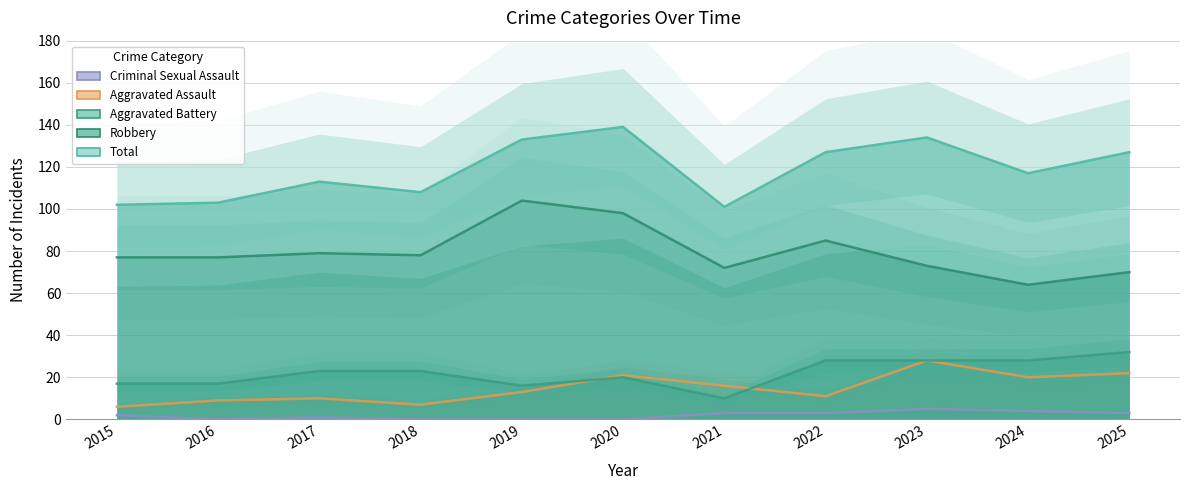

True or false: Total has a value of 153 at 2017.

False